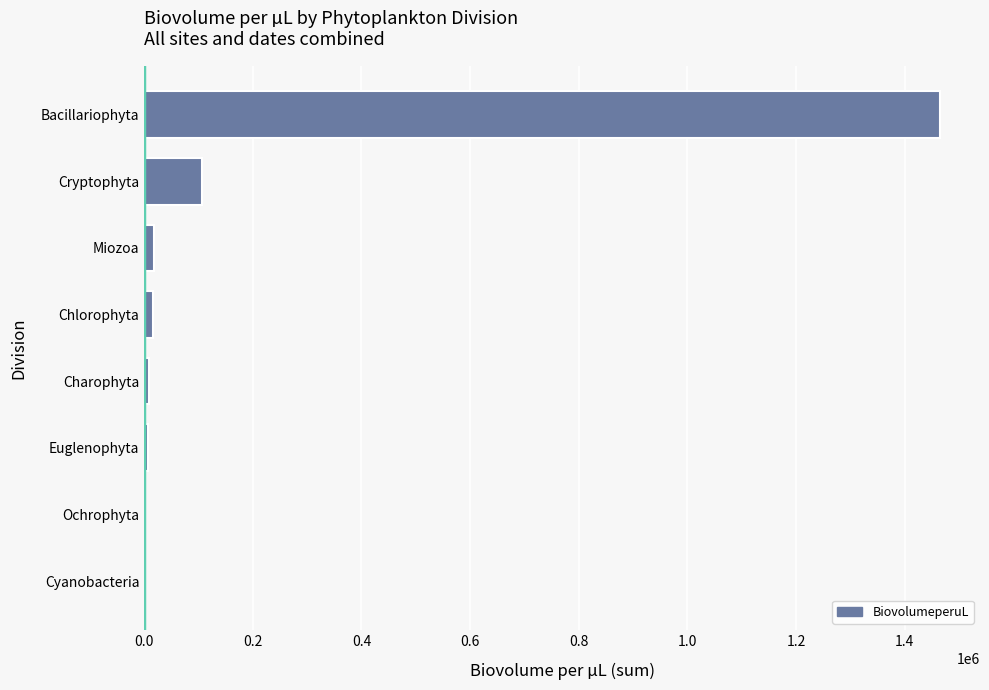

At which category does the chart reach its peak across all series?

Bacillariophyta